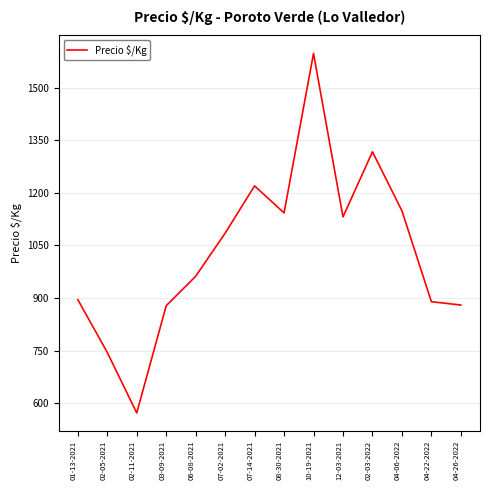

Which category has the lowest value across all series?

02-11-2021